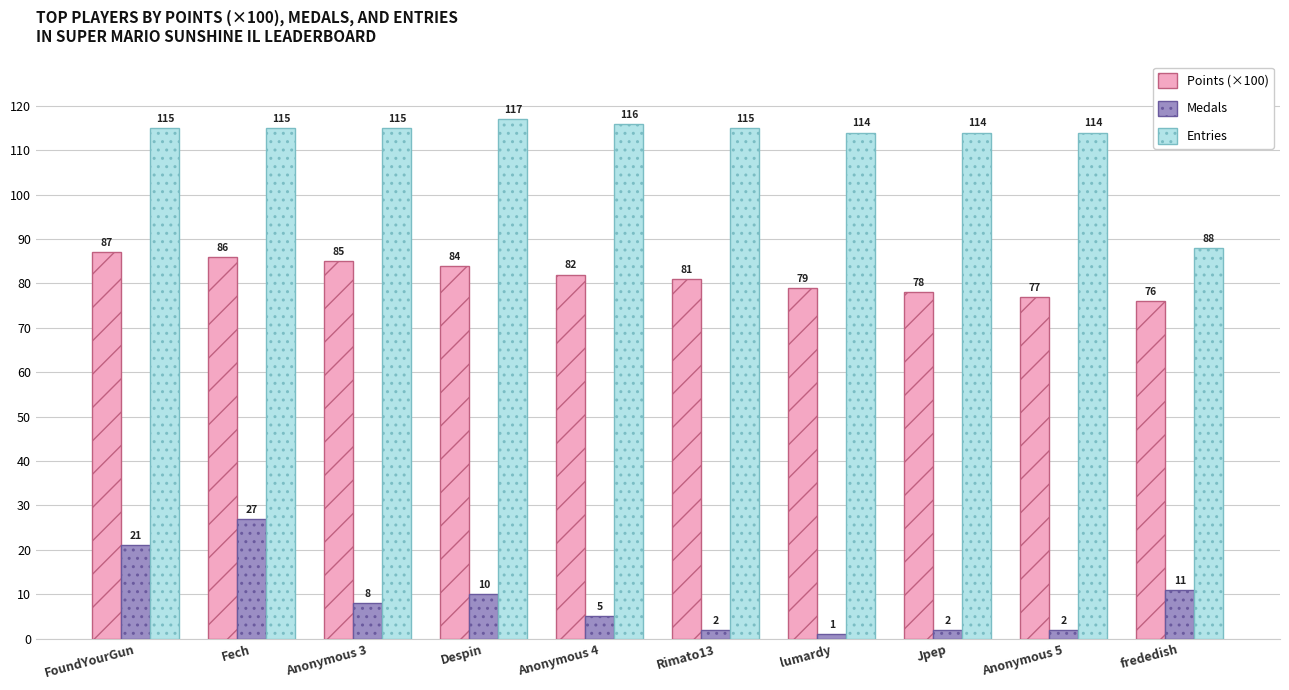

What is the difference between the Points (×100) values at FoundYourGun and Anonymous 4?

5